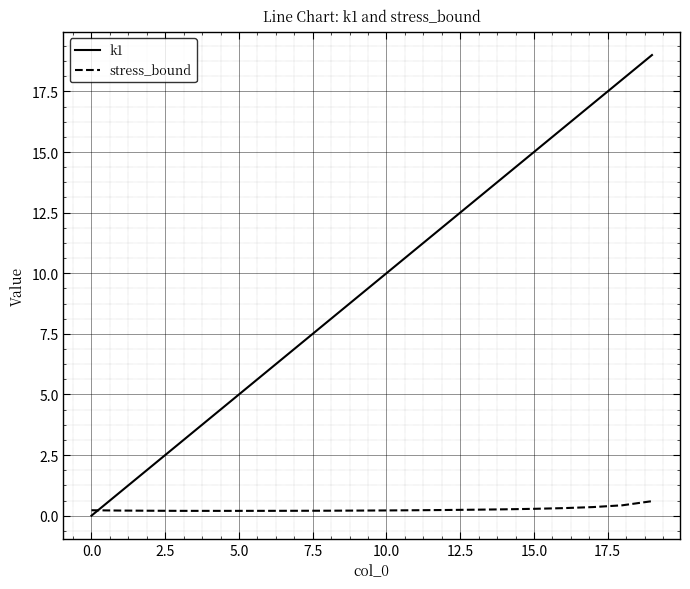

List the series in order of their peak value, highest first.

k1, stress_bound